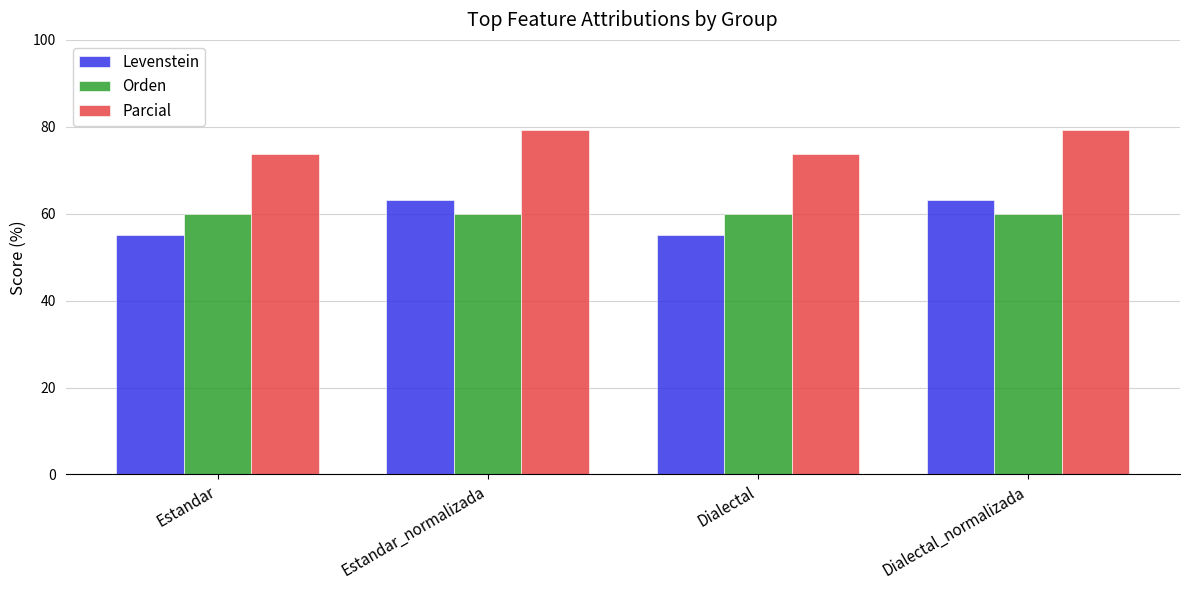

Where does the Levenstein series first go above 63?

Estandar_normalizada